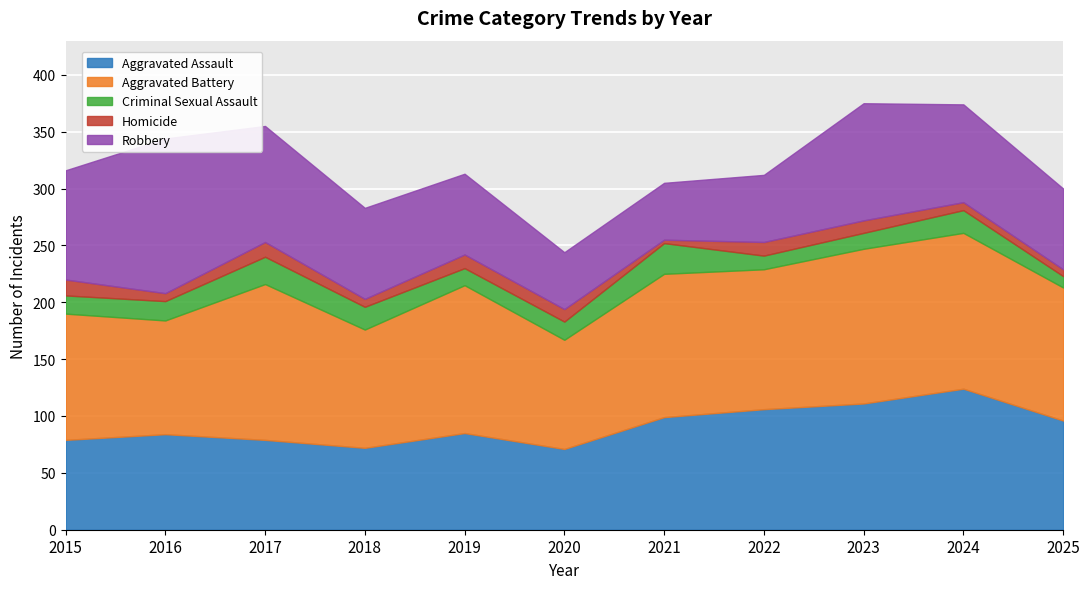

Which has a higher value, 2020 or 2015?

2015